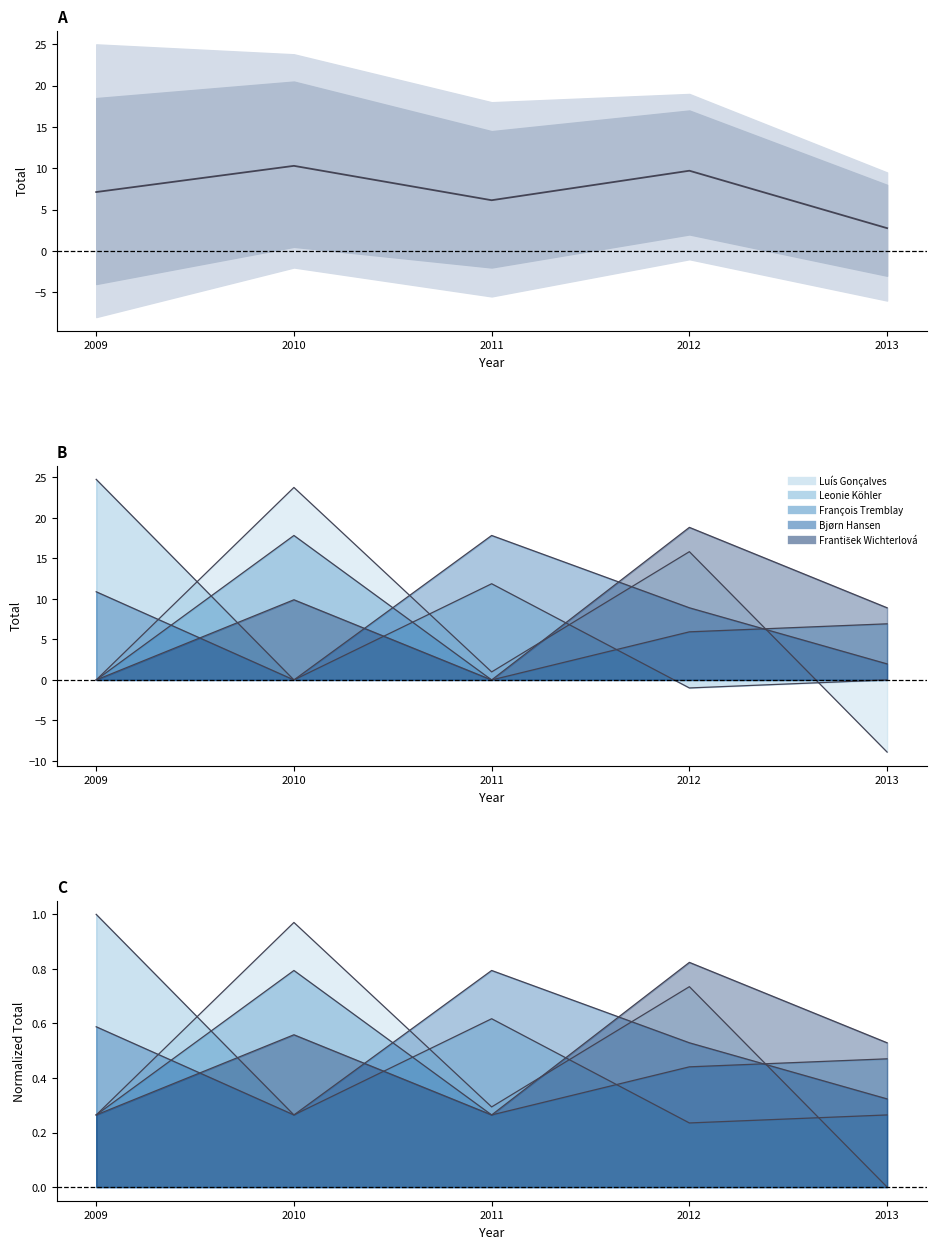

True or false: the data has more than 0 interior local peaks.

True